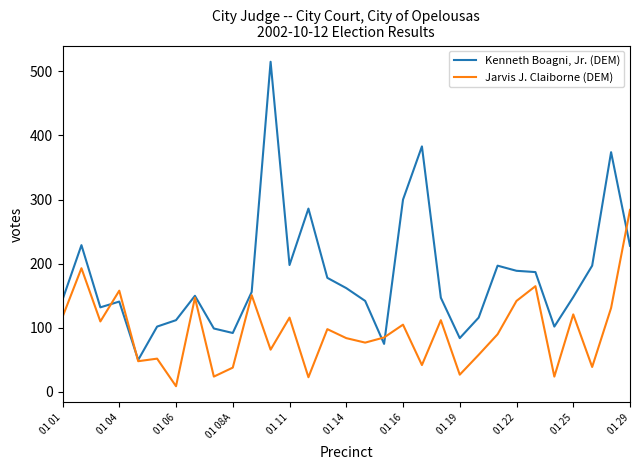

Which series has the largest total across all categories?

Kenneth Boagni, Jr. (DEM)